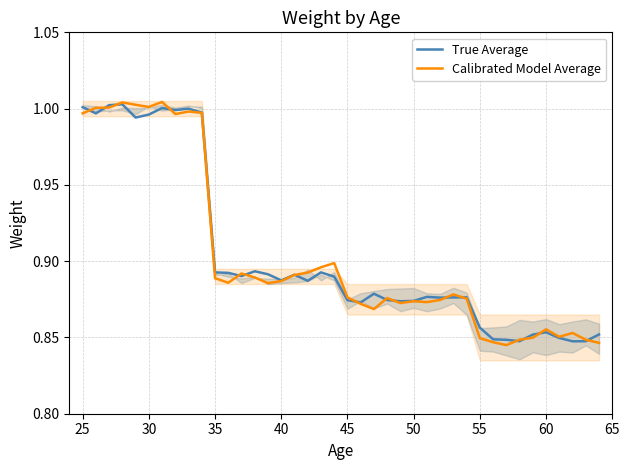

The True Average series shows 0.3 at 45. True or false?

False